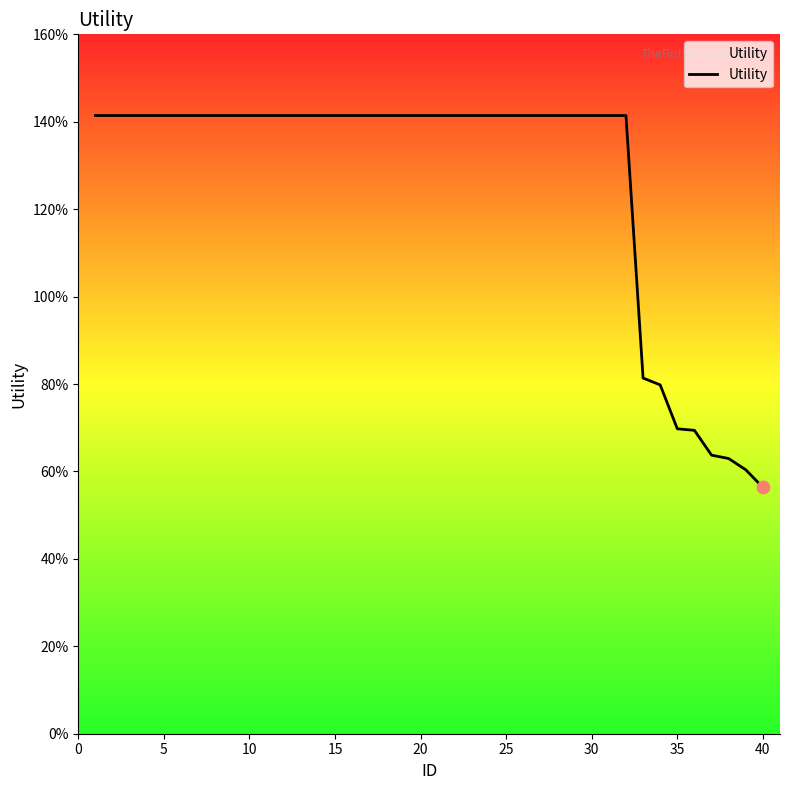

Does the chart have visible grid lines?

No